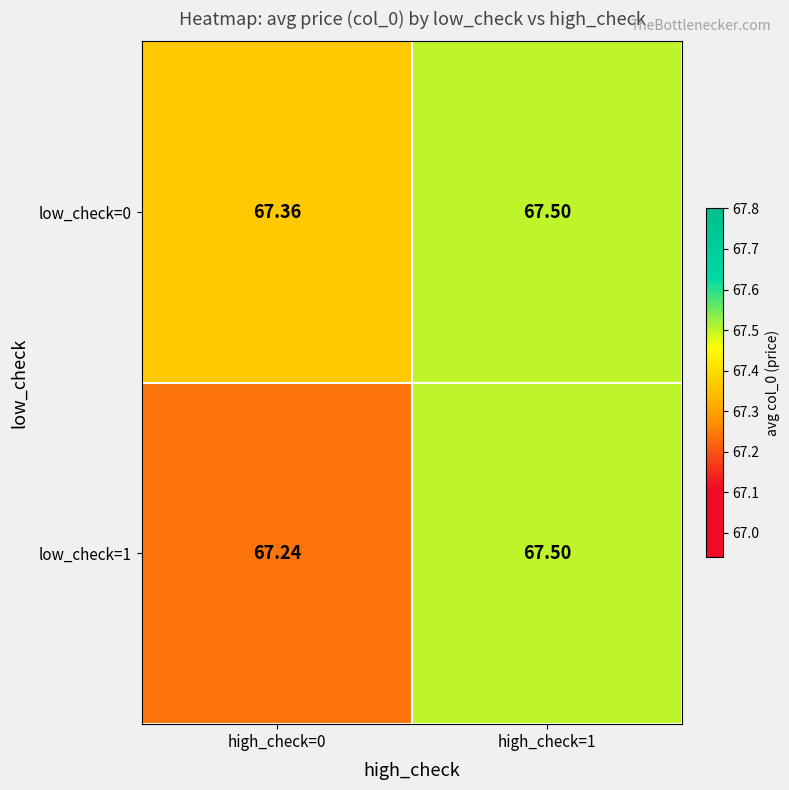

Is the value of low_check=1 at high_check=0 greater than the value of low_check=0 at high_check=0?

No